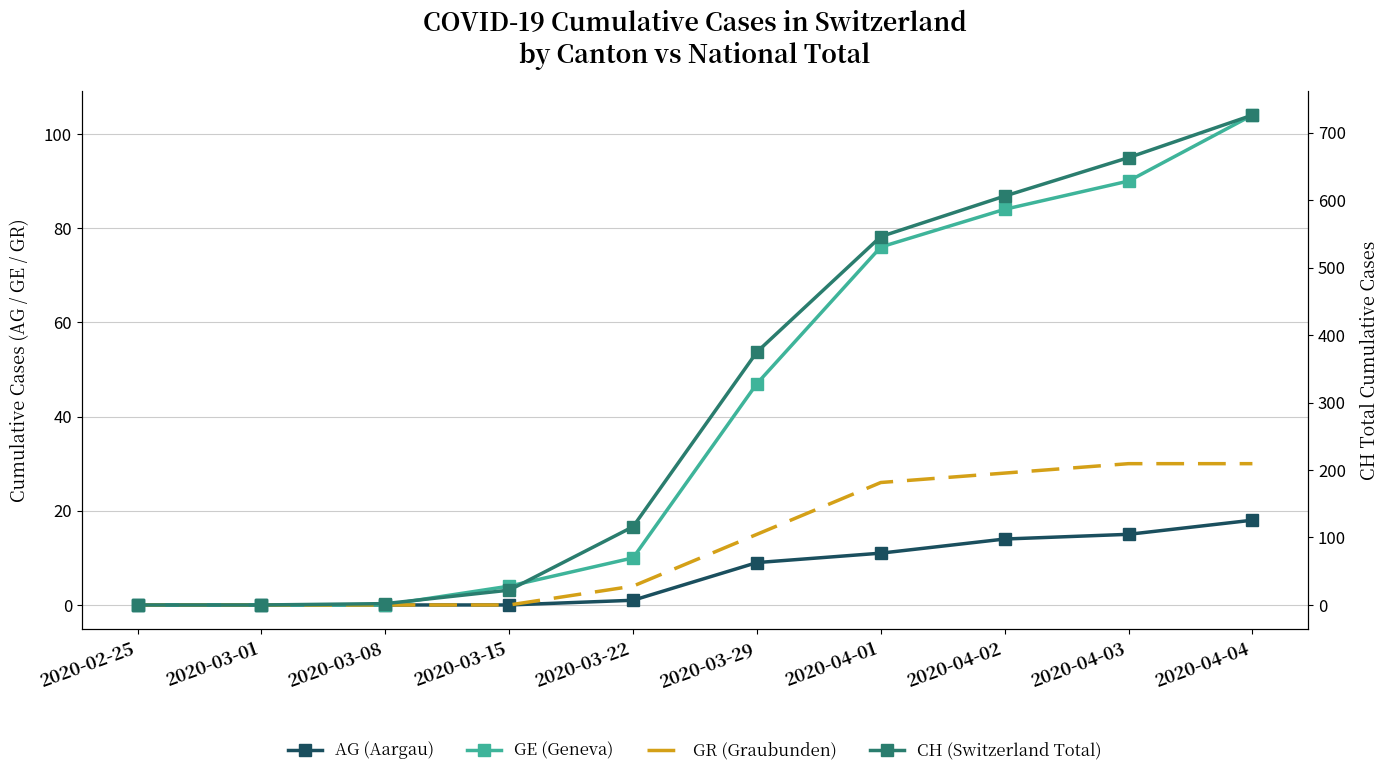

At which label does GR (Graubunden) reach its peak?

2020-04-03